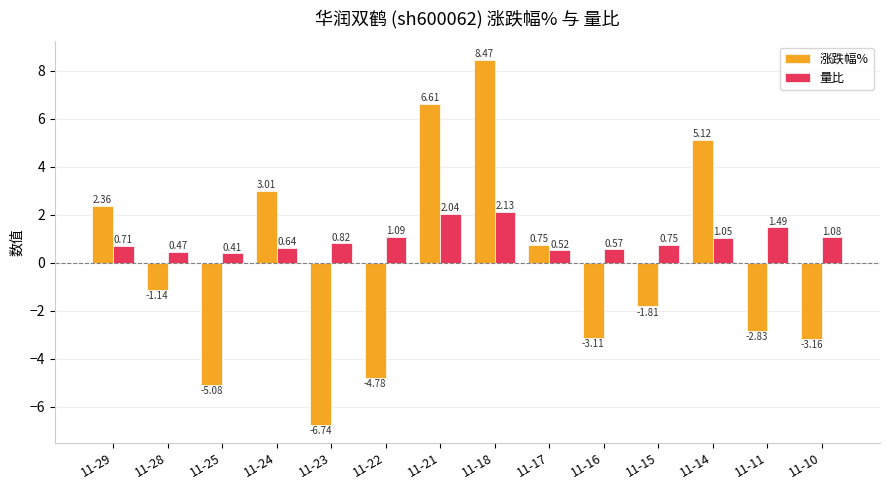

What is the difference between the highest and lowest values at 11-28?

1.6